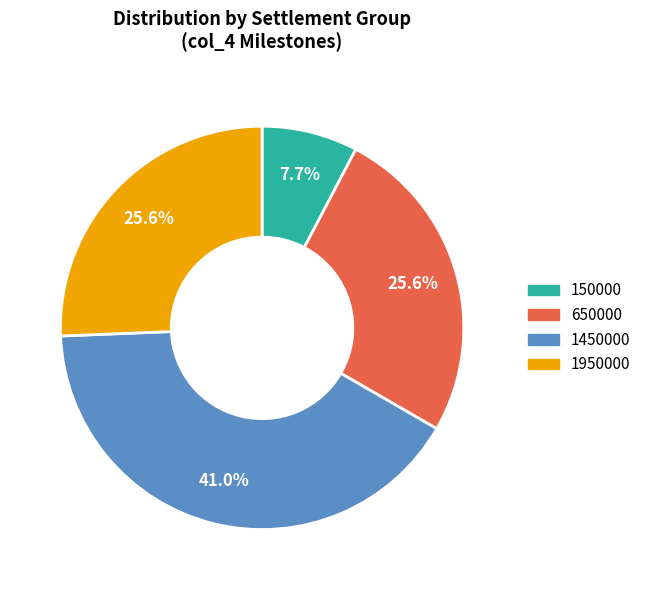

Count the number of slices in the pie.

4